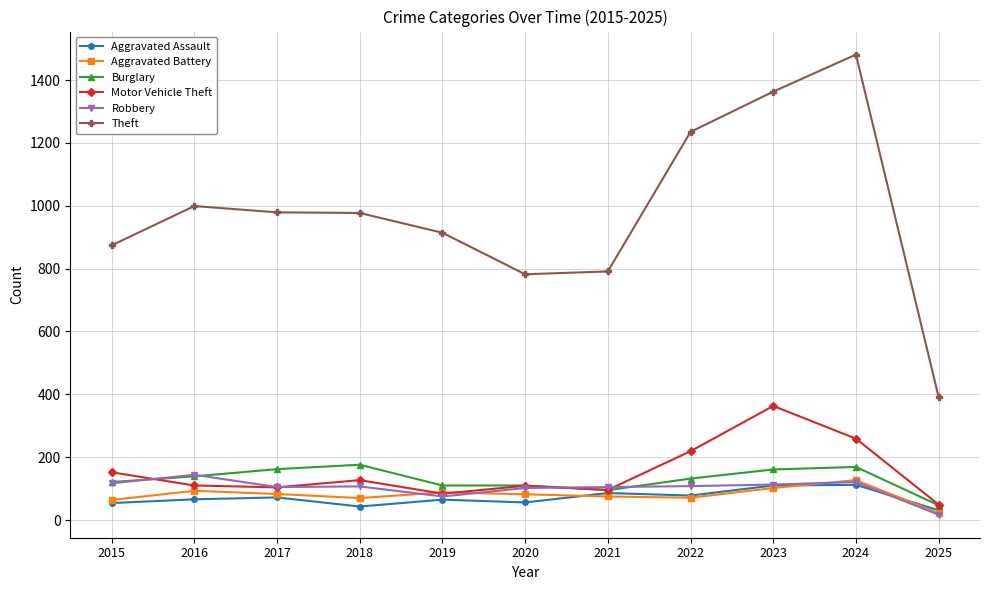

How many lines are shown in the chart?

6